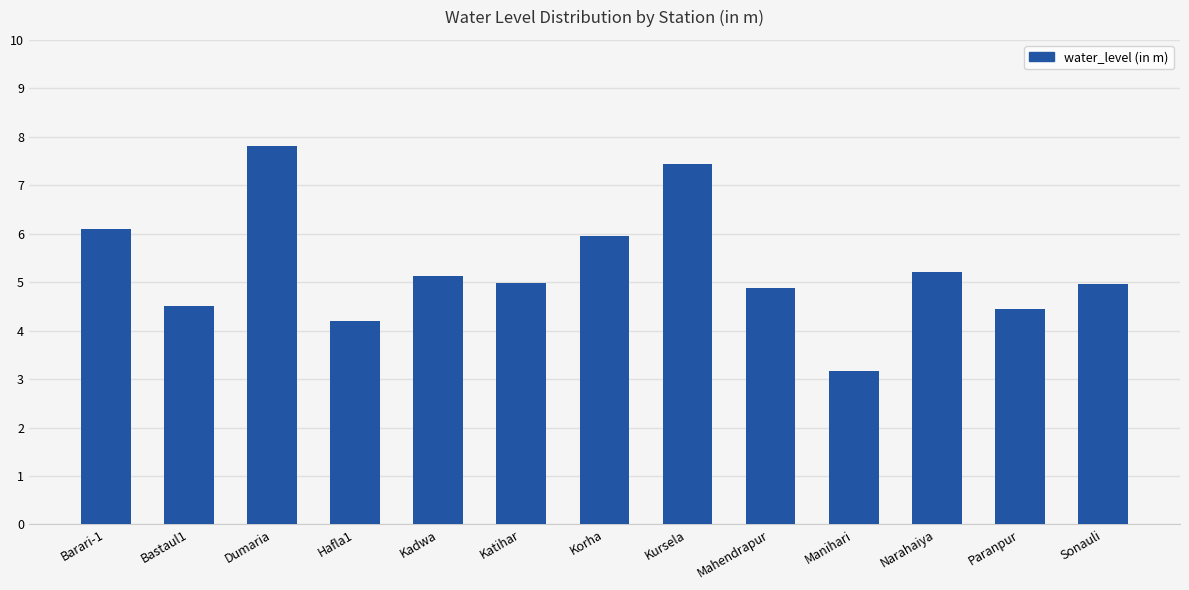

What position from the right is Bastaul1?

12